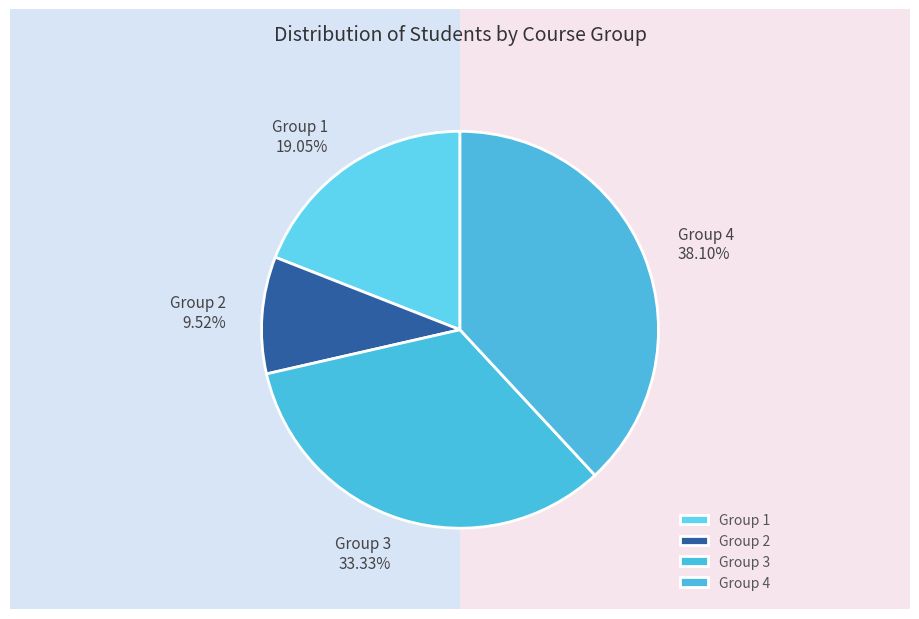

Combined, do Group 4 and Group 3 account for over 50%?

Yes